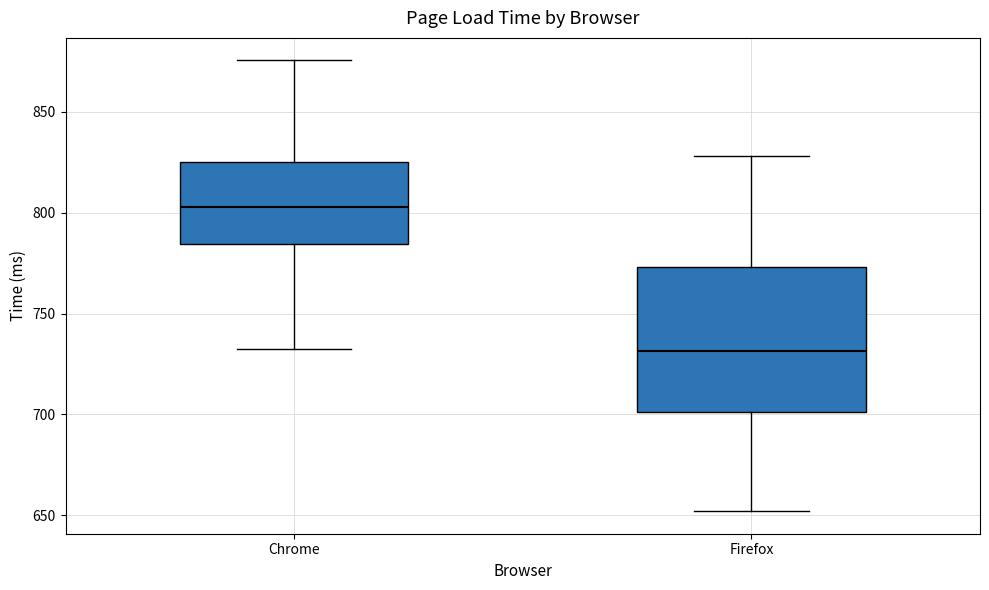

Reading left to right, read every box against the y-axis: the position of its median line, the range the box covers, and the ends of its whiskers. The values are not printed on the chart, so give them approximately, as read against the axis.

Chrome: median 805, box 785 to 825, whiskers 730 to 875
Firefox: median 730, box 700 to 775, whiskers 650 to 830